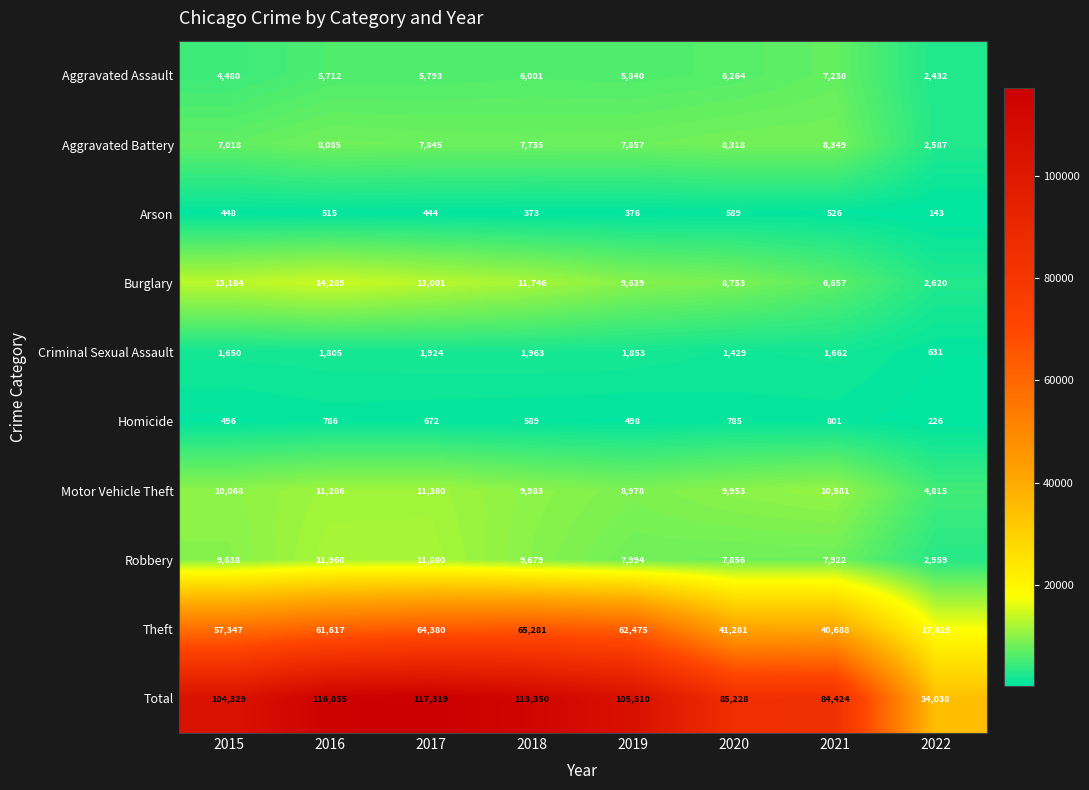

At which category does the chart reach its peak across all series?

2017